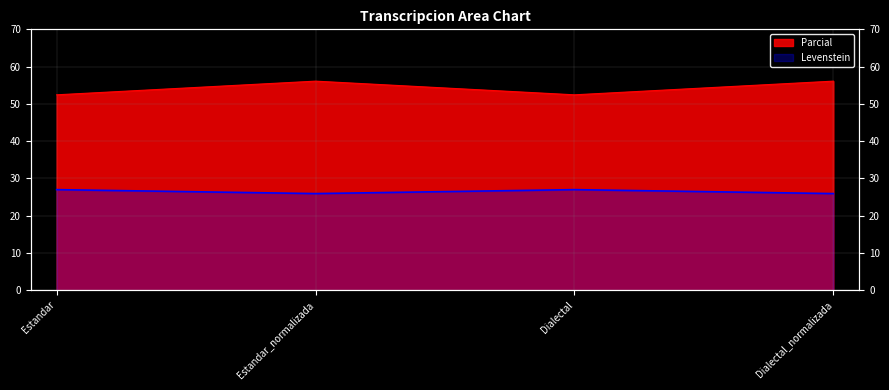

What position from the right is Dialectal?

2